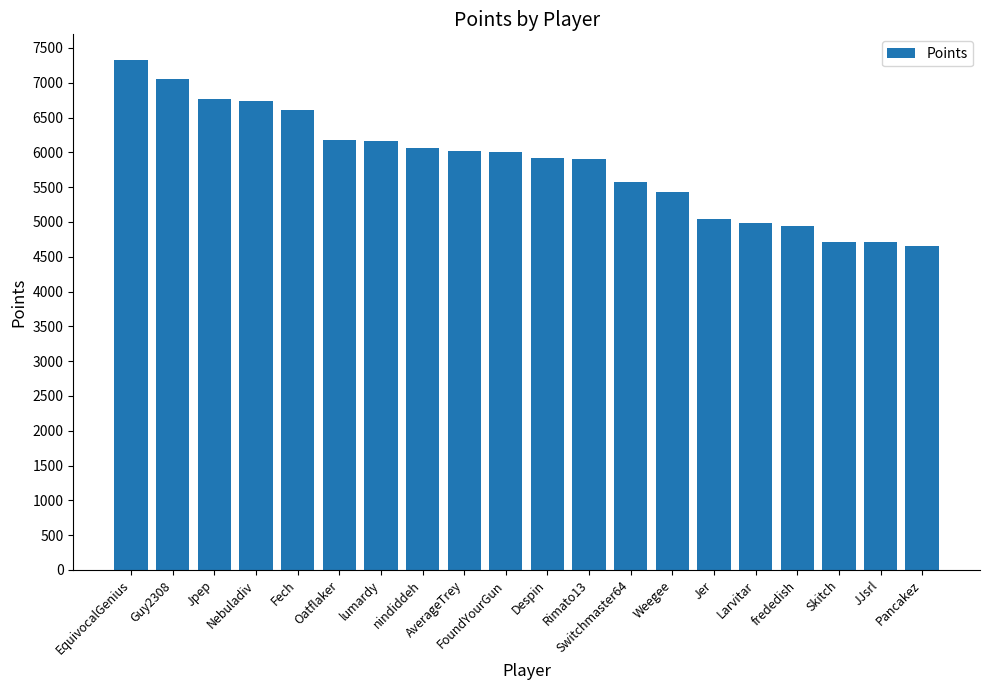

What is the value of the 11th bar from the left?

5920